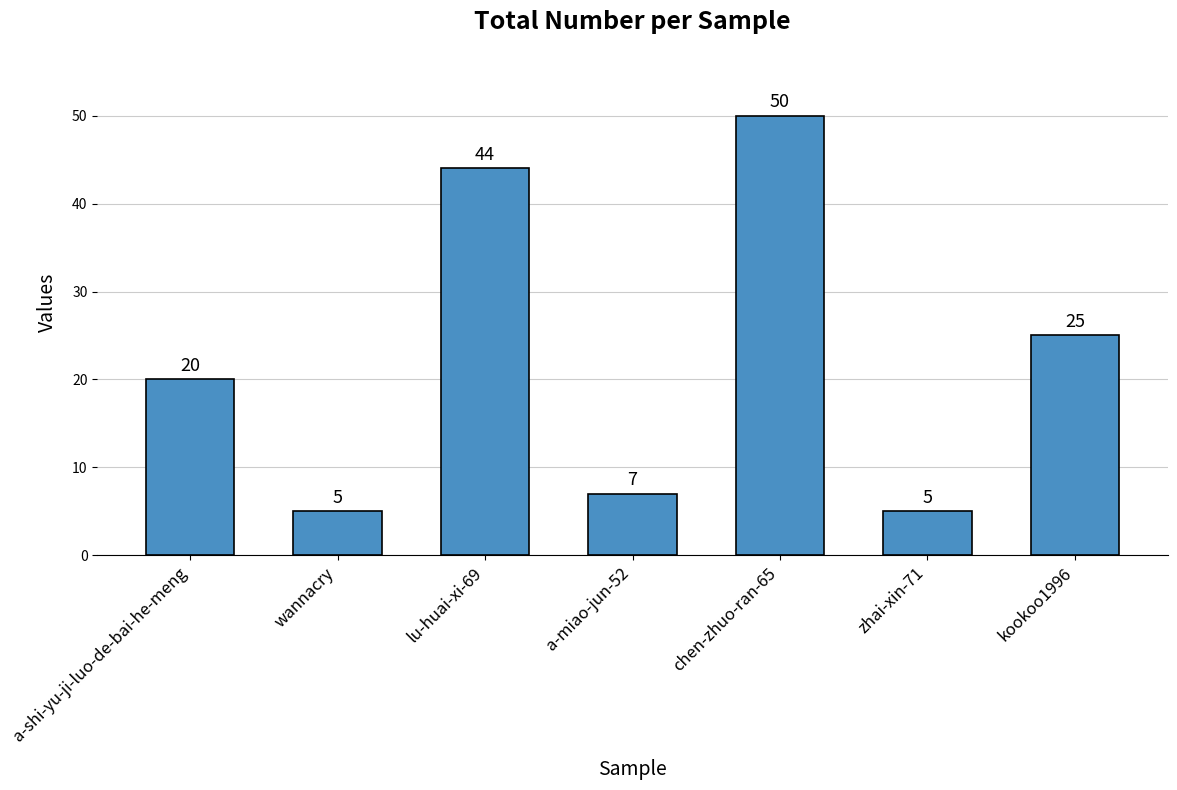

True or false: the data shows 25 at kookoo1996.

True